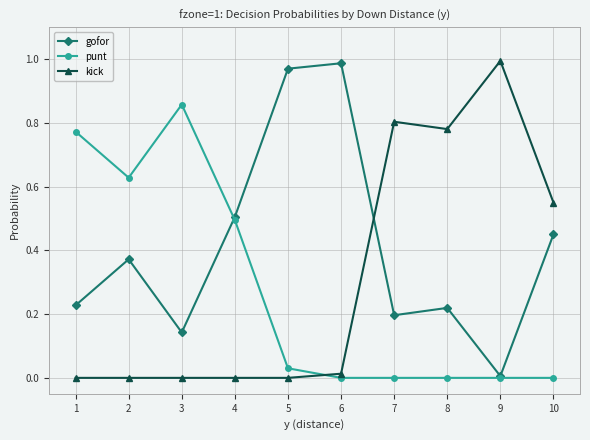

The gofor series shows 0.0 at 9. True or false?

True